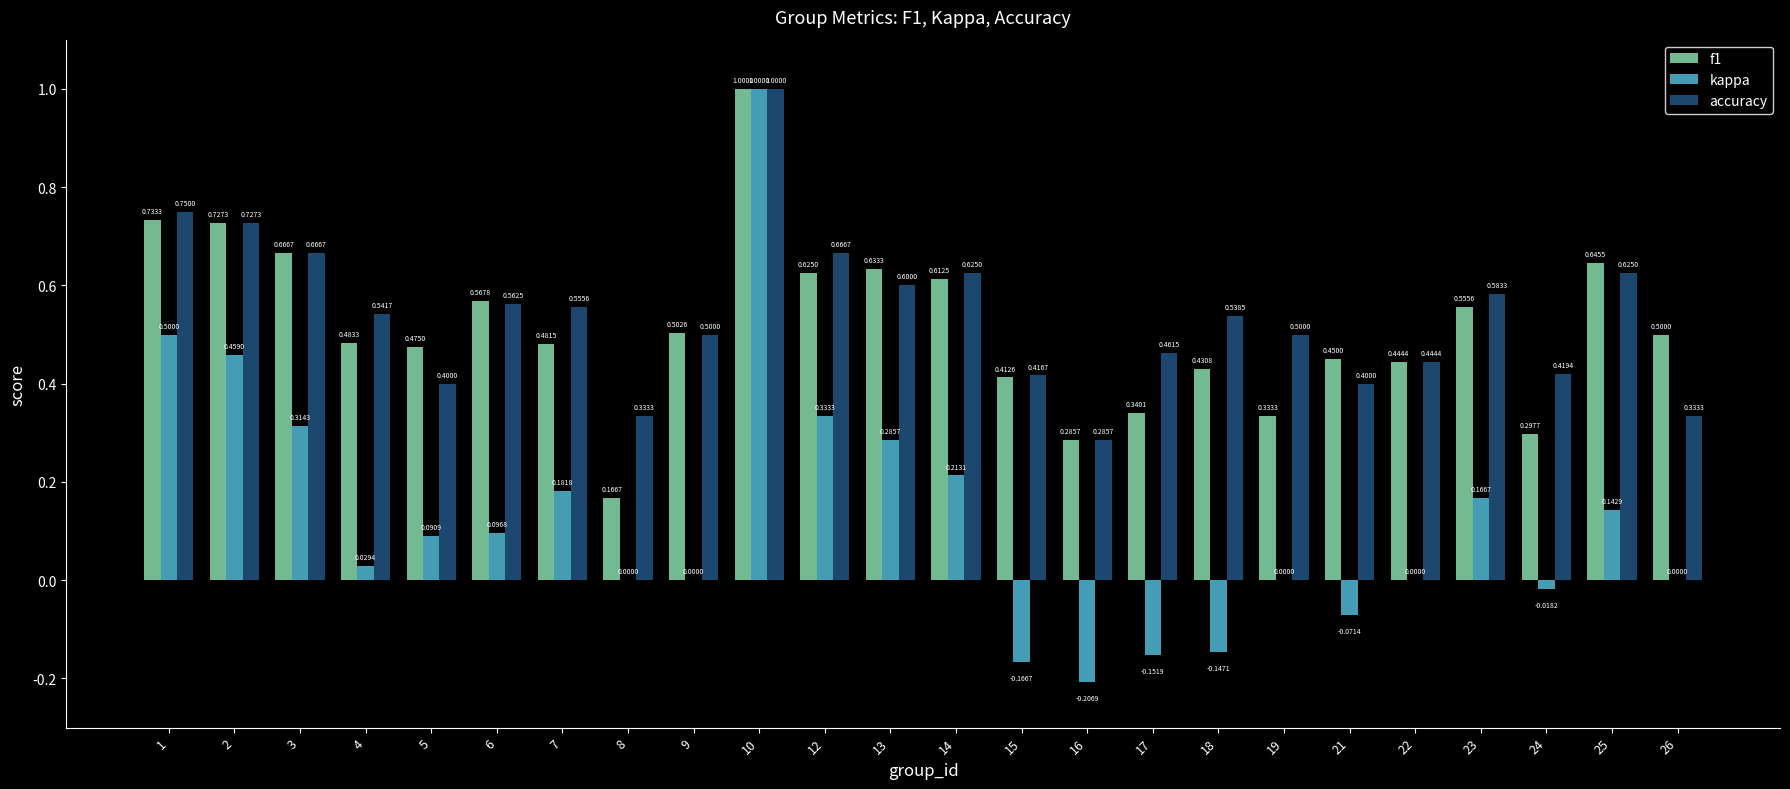

Does the chart contain stacked bars?

No